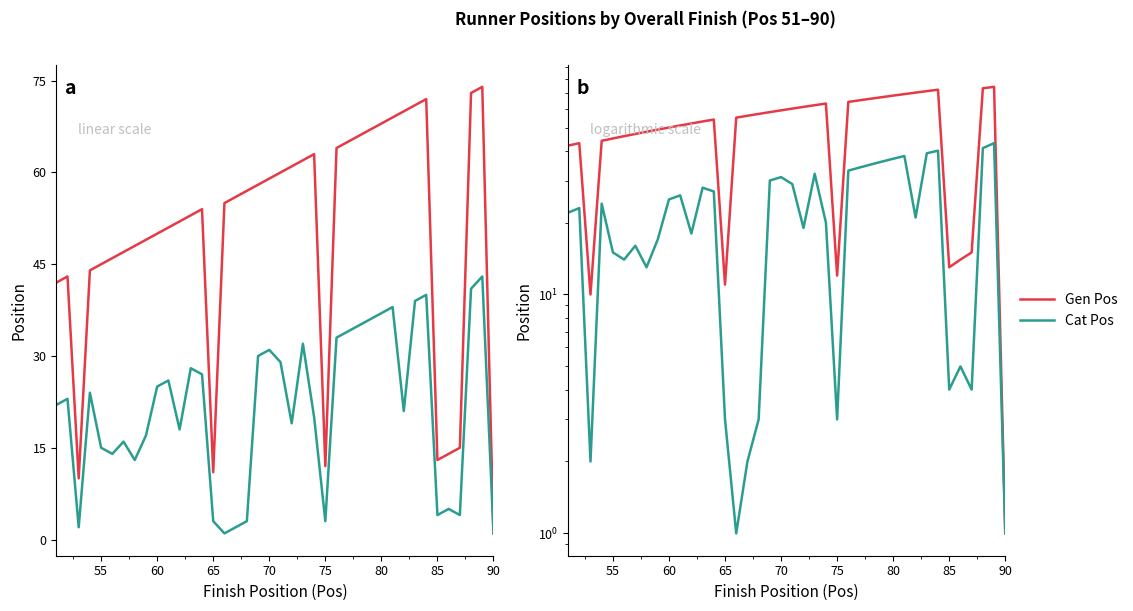

What are all the series names shown in the legend?

Gen Pos, Cat Pos